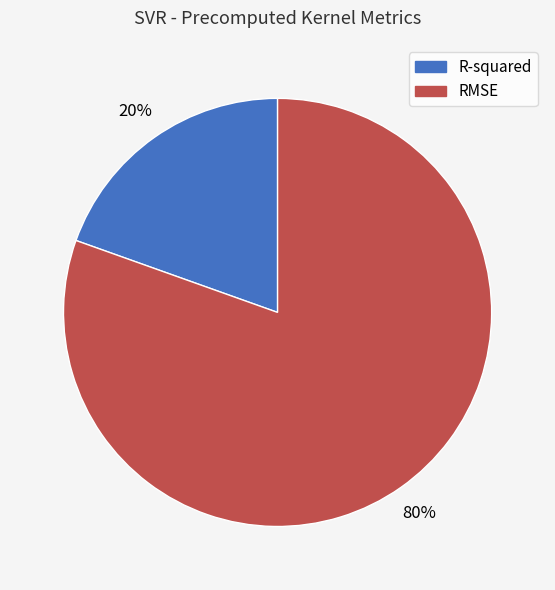

What is the majority slice?

RMSE